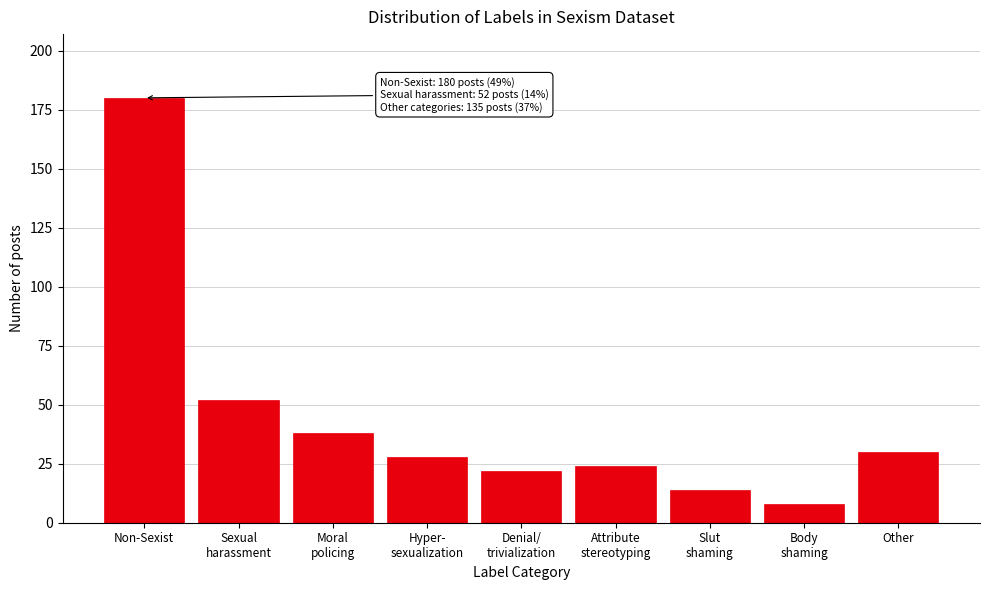

Reading left to right, transcribe all the data shown in this chart.

180	52	38	28	22	24	14	8	30